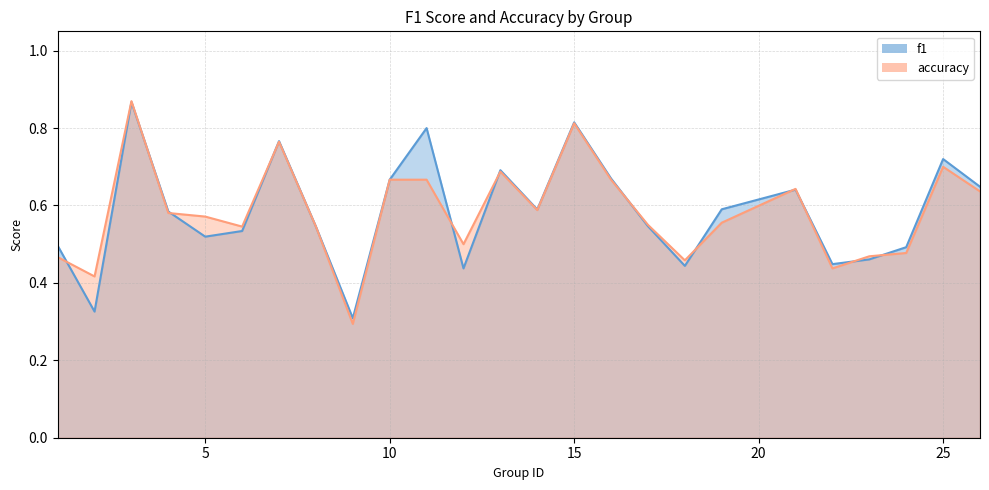

What is the average value of the accuracy series?

0.6